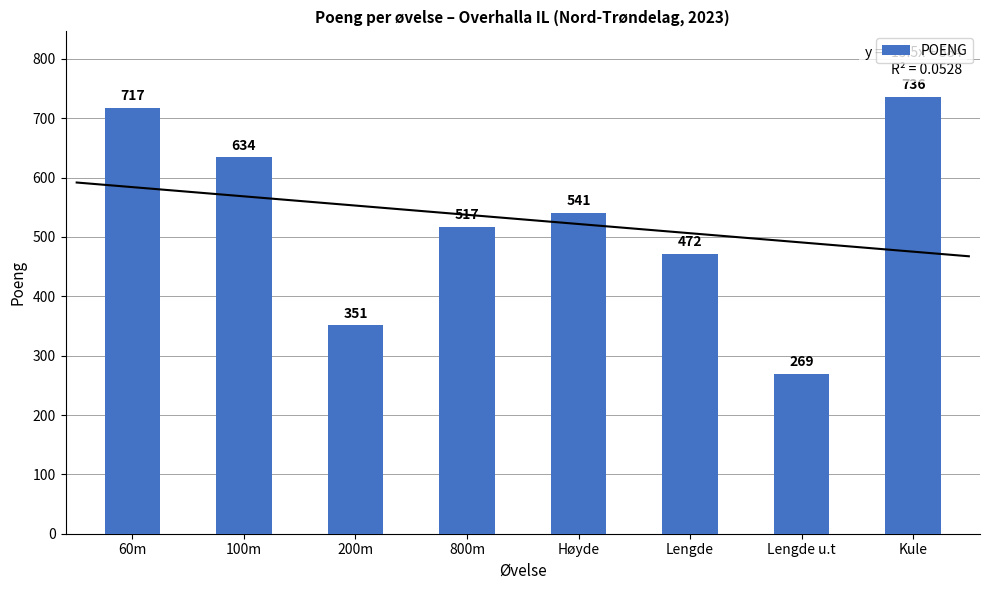

The value at Lengde u.t is 269. True or false?

True